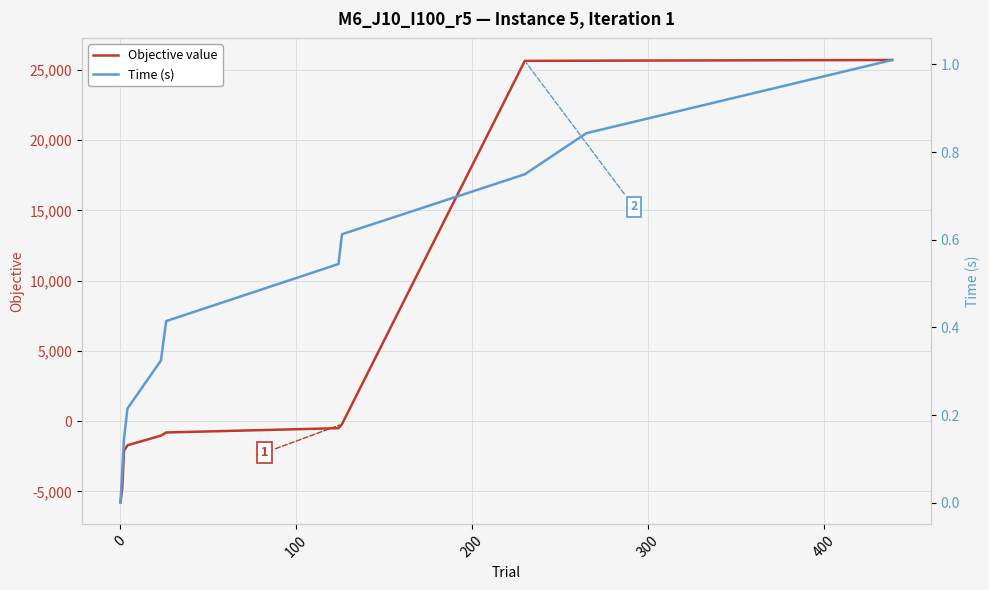

What are all the series names shown in the legend?

Objective value, Time (s)